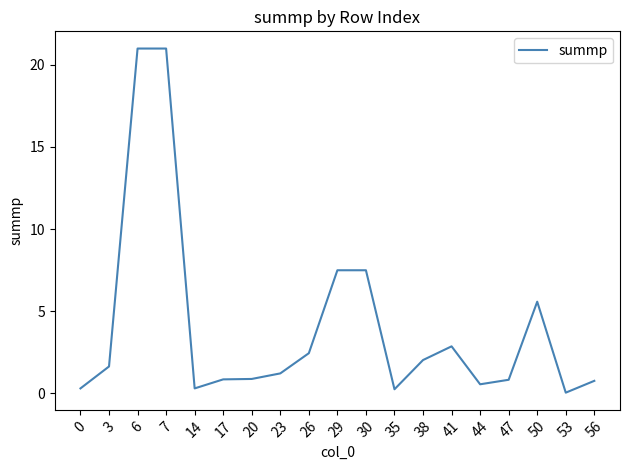

What is the greatest value displayed?

21.0